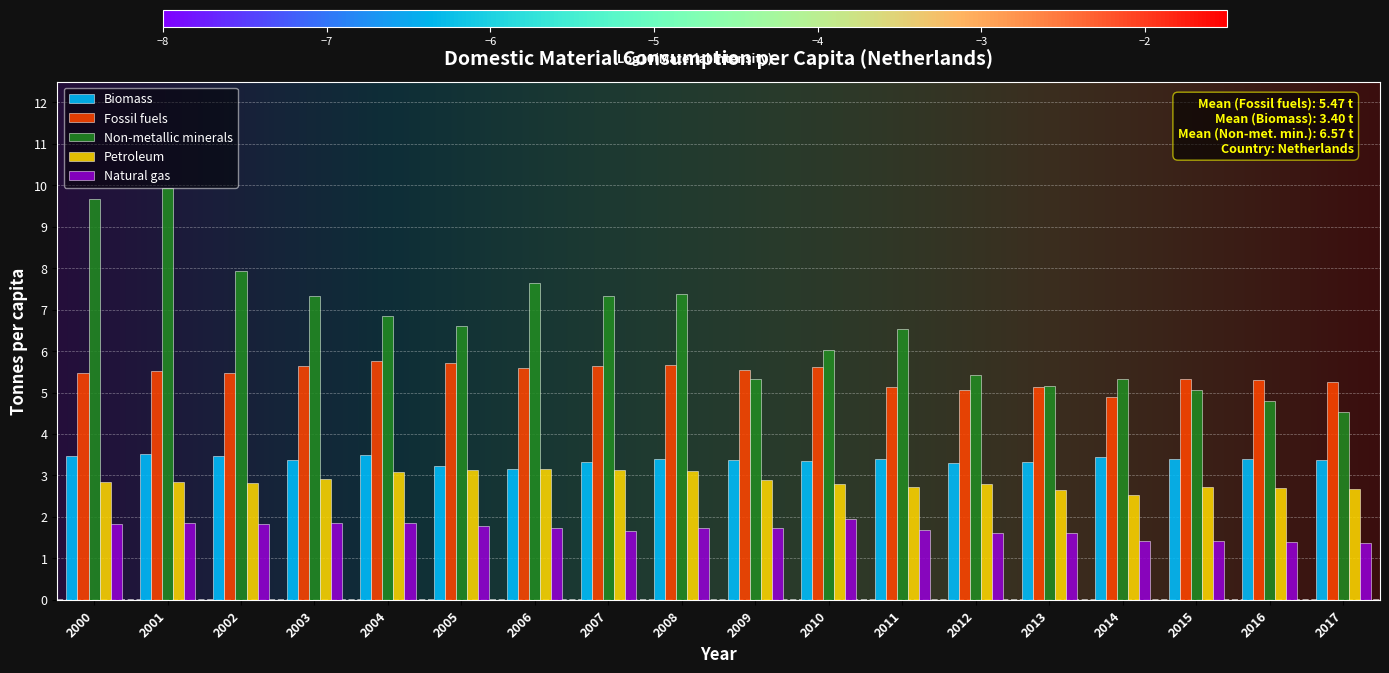

Rank the series at 2002 from lowest to highest value.

Natural gas, Petroleum, Biomass, Fossil fuels, Non-metallic minerals